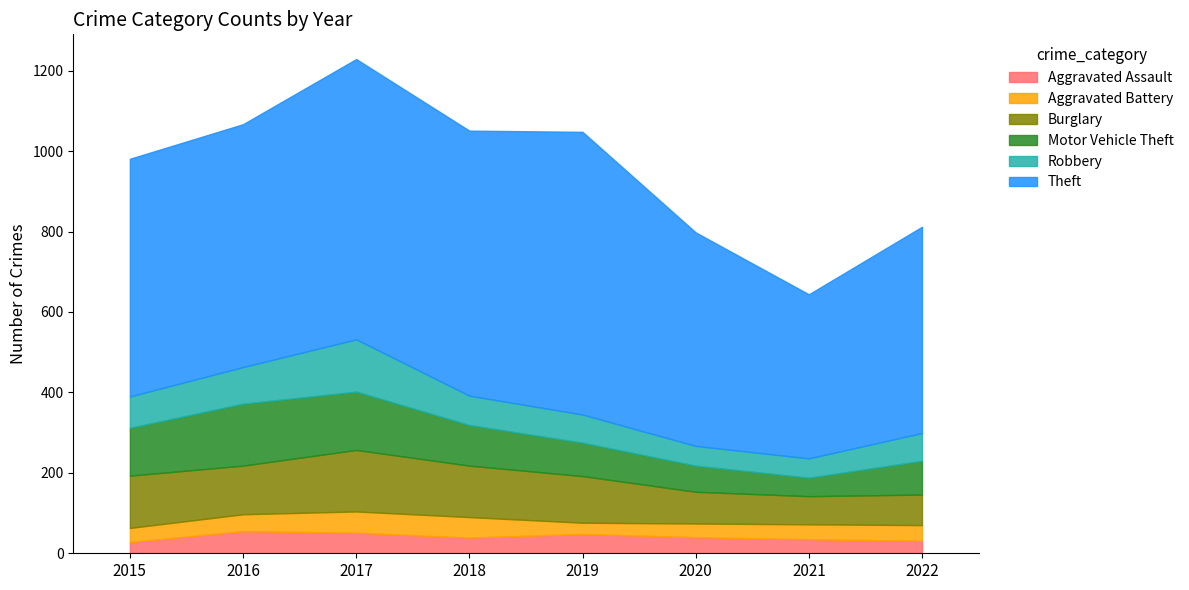

Reading left to right, extract all data points from this chart.

Aggravated Assault: 28	55	51	39	48	40	35	31
Aggravated Battery: 35	42	53	51	28	34	37	39
Burglary: 130	121	153	128	116	79	70	76
Motor Vehicle Theft: 119	154	145	101	83	65	46	84
Robbery: 78	91	130	73	70	49	48	69
Theft: 591	604	697	659	703	531	408	513